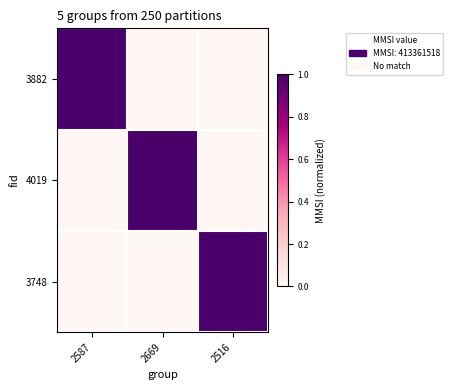

Reading left to right, list all the values displayed in this chart.

3882: 2587=1	2669=0	2516=0
4019: 2587=0	2669=1	2516=0
3748: 2587=0	2669=0	2516=1